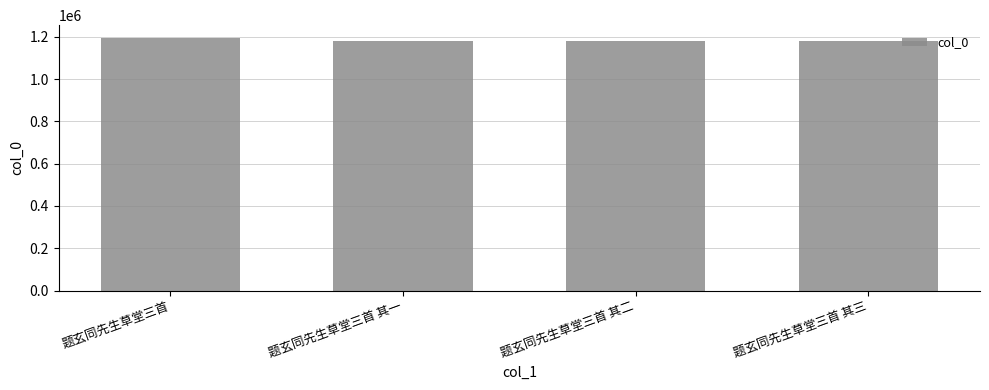

What is the difference between the second highest and second lowest values?

1